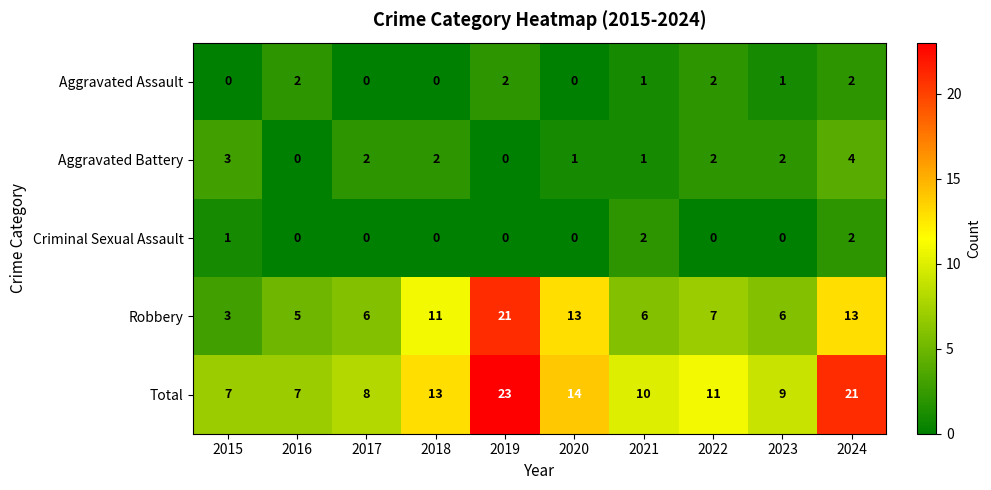

Which series changed the most between 2019 and 2021?

Robbery